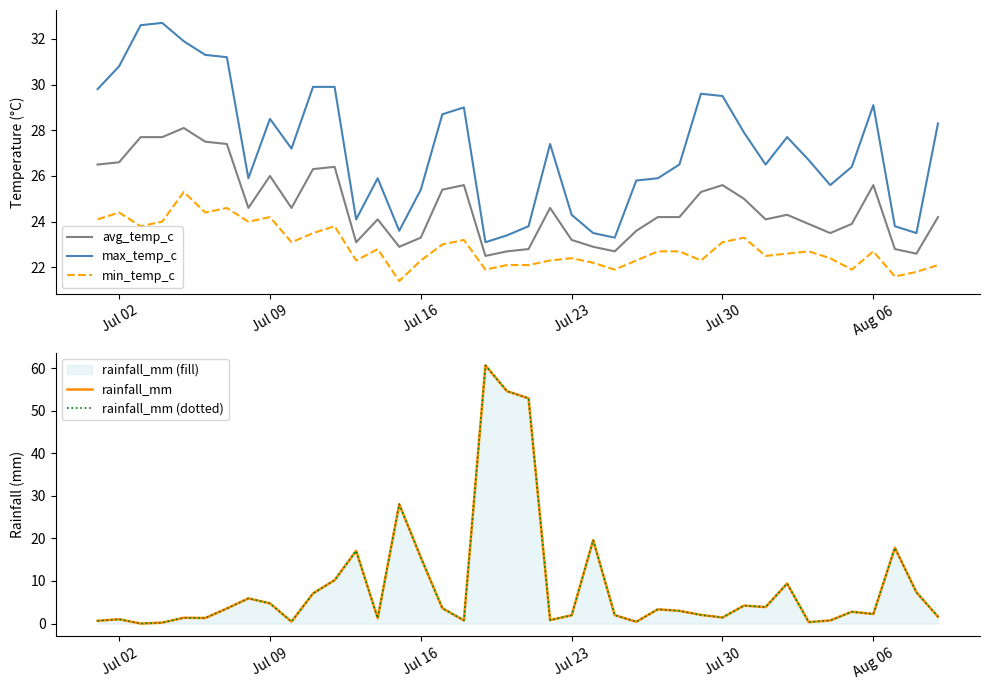

True or false: min_temp_c and avg_temp_c intersect in this chart.

False